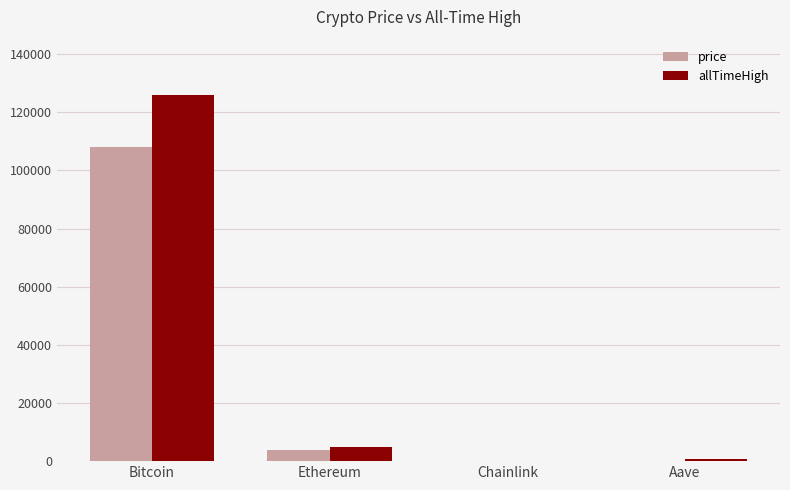

How many groups of bars are there?

4